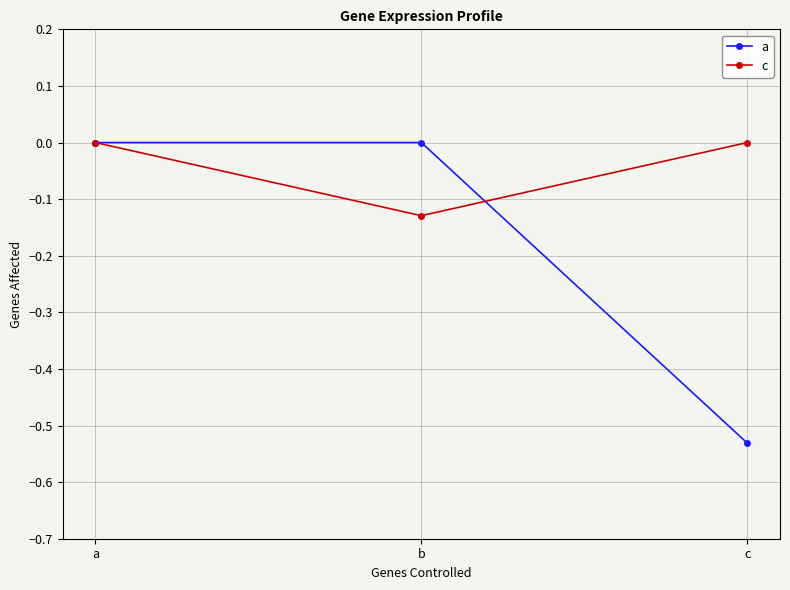

True or false: a has a value of -0.2 at a.

False